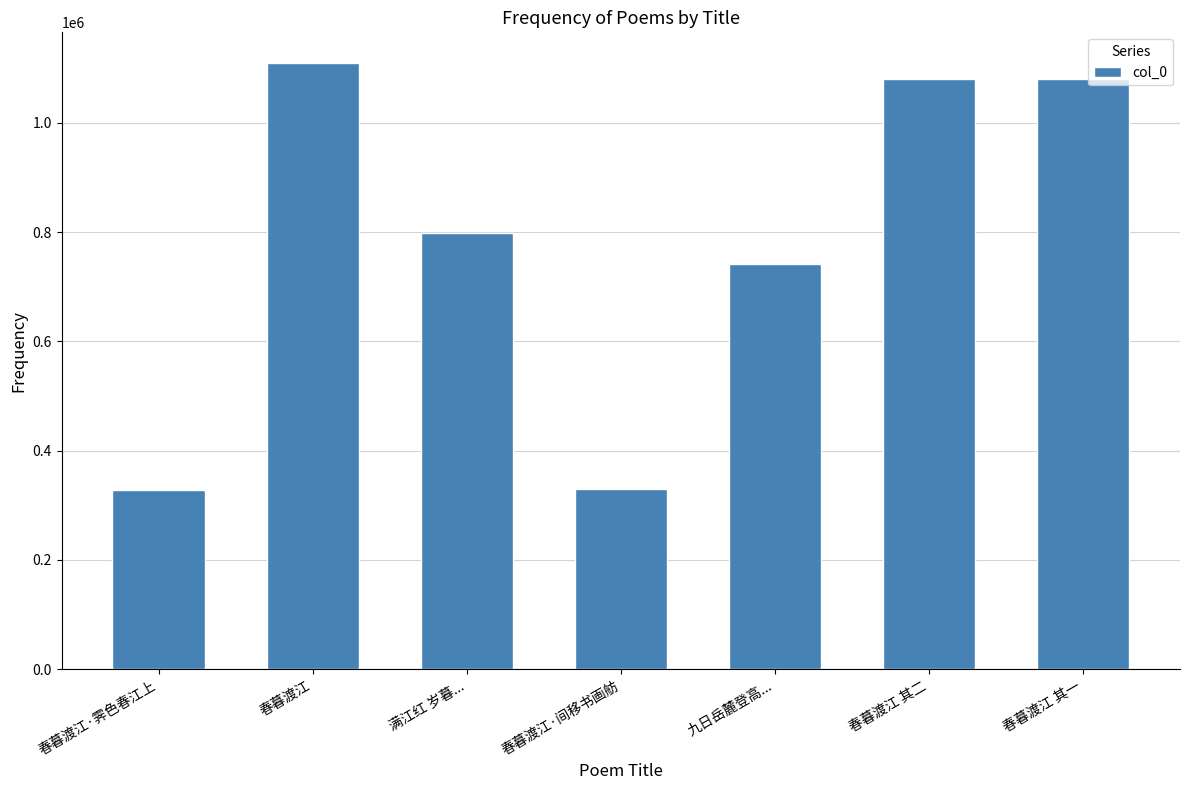

Does the chart contain stacked bars?

No